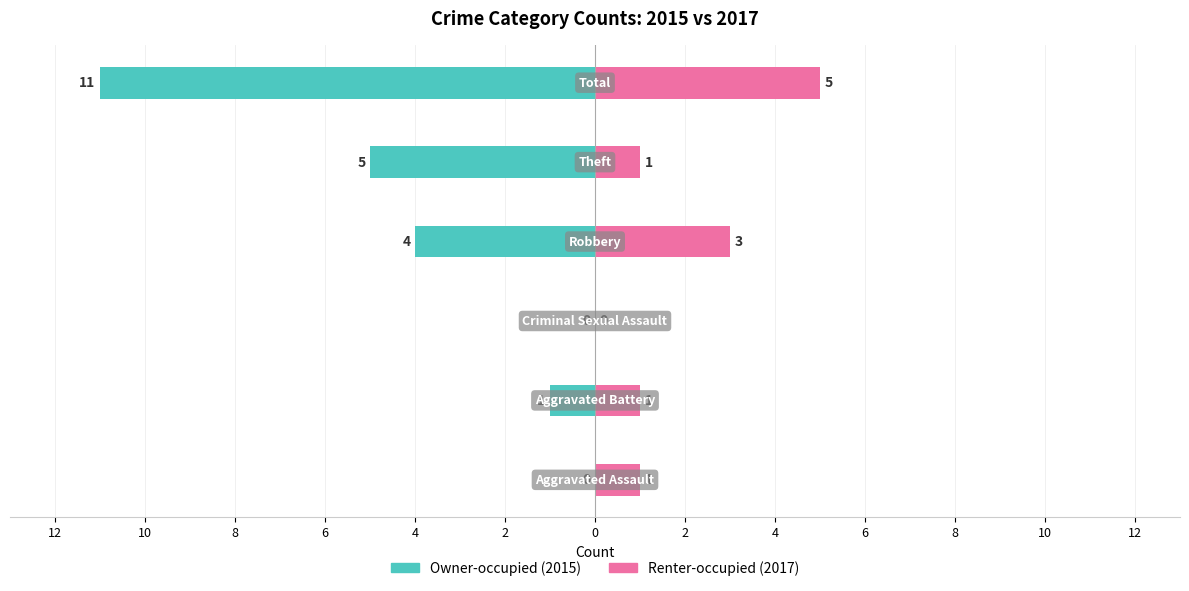

How many Renter-occupied values are between 1 and 3?

4